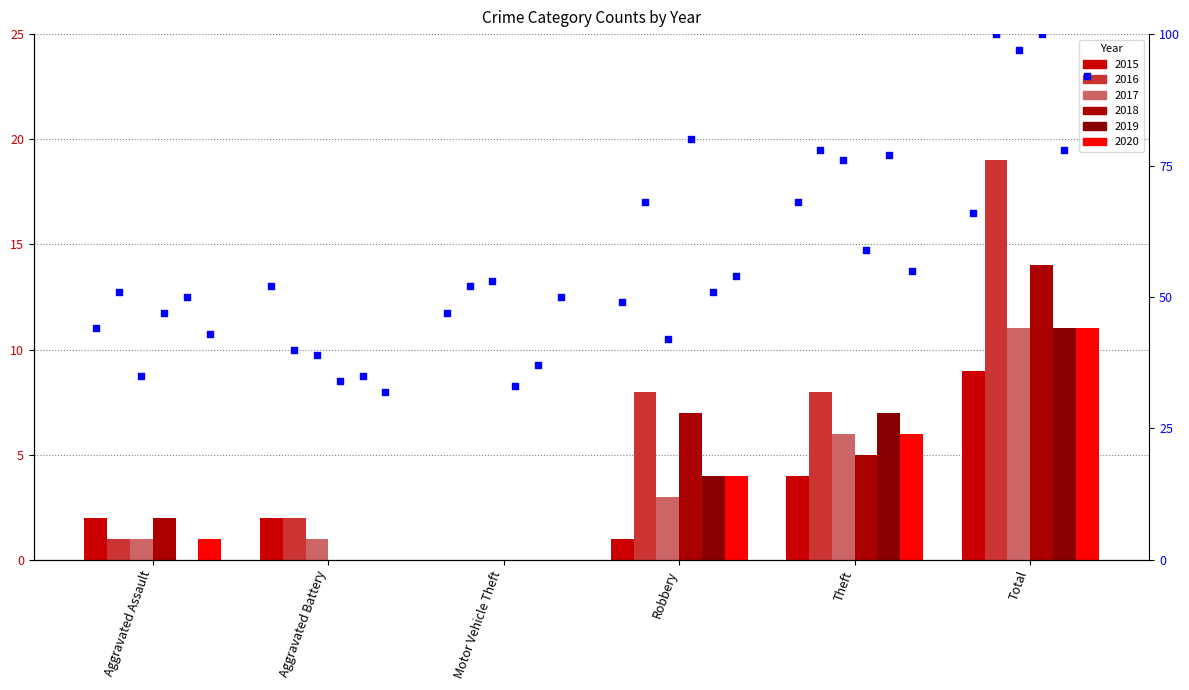

Approximately how many times larger is the value at Motor Vehicle Theft compared to Aggravated Assault?

1.1